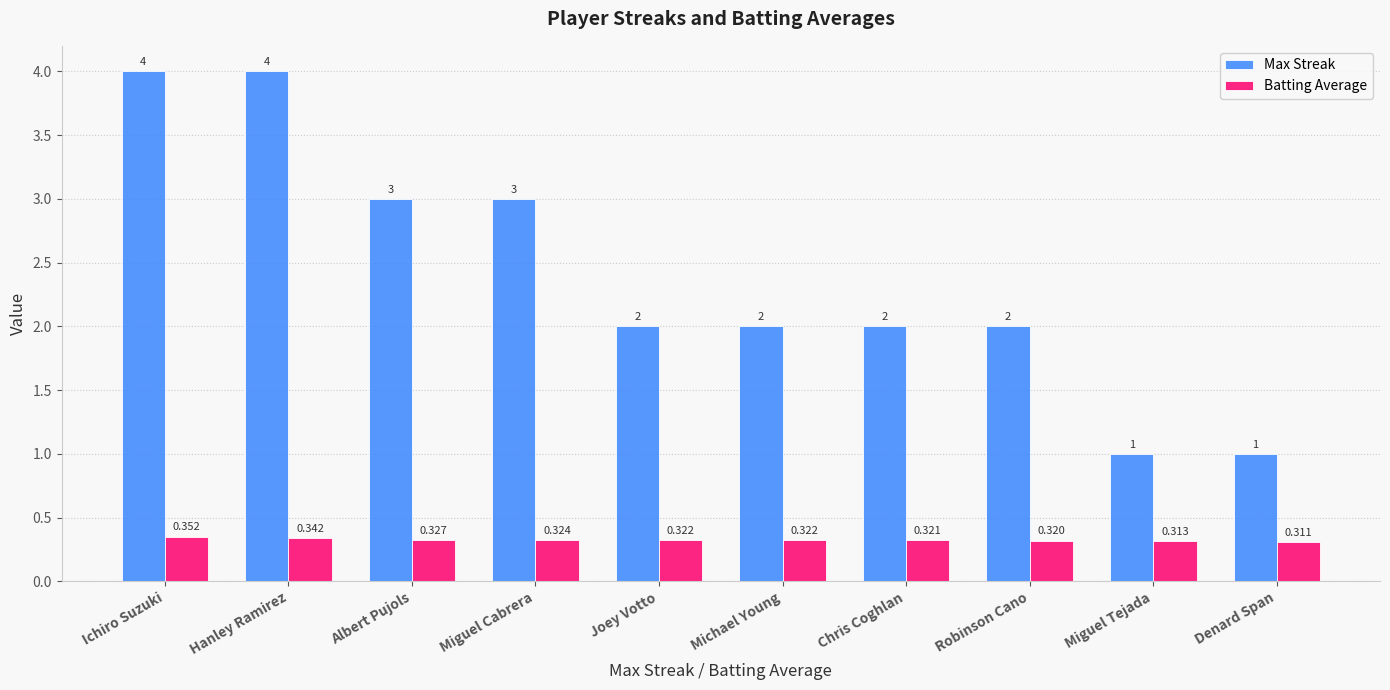

Where does the Max Streak series first go above 2?

Ichiro Suzuki